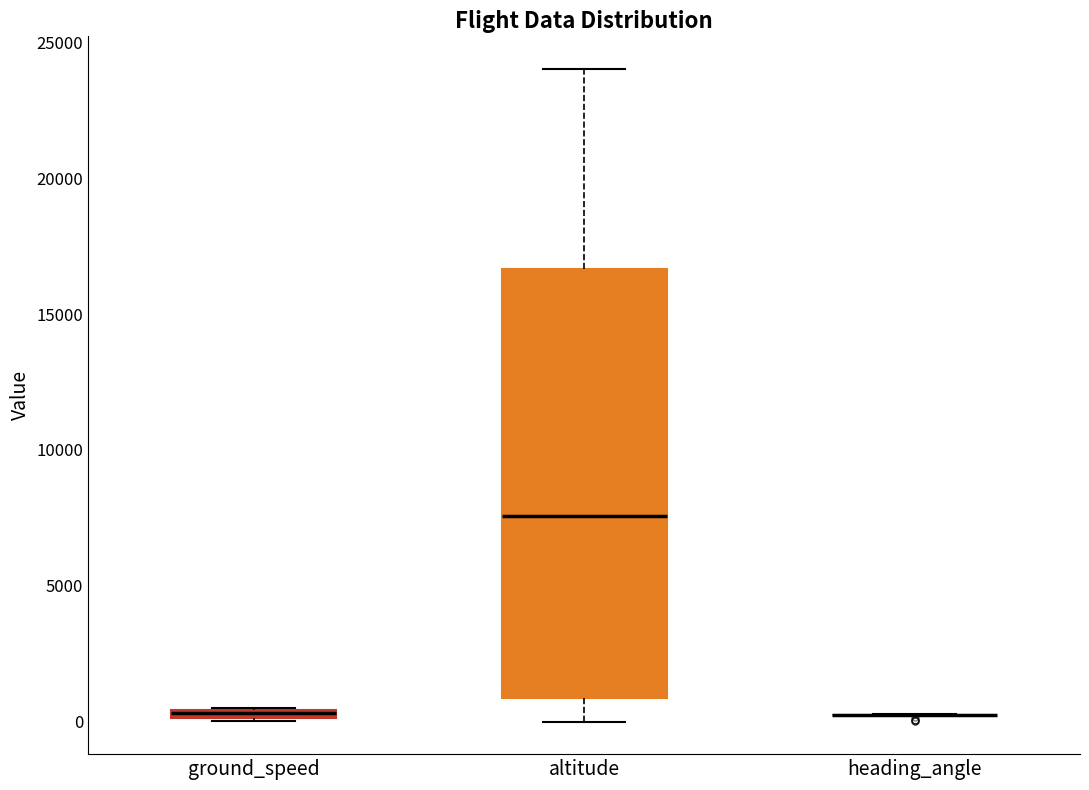

Which box is the tallest, from its lower edge to its upper edge?

altitude